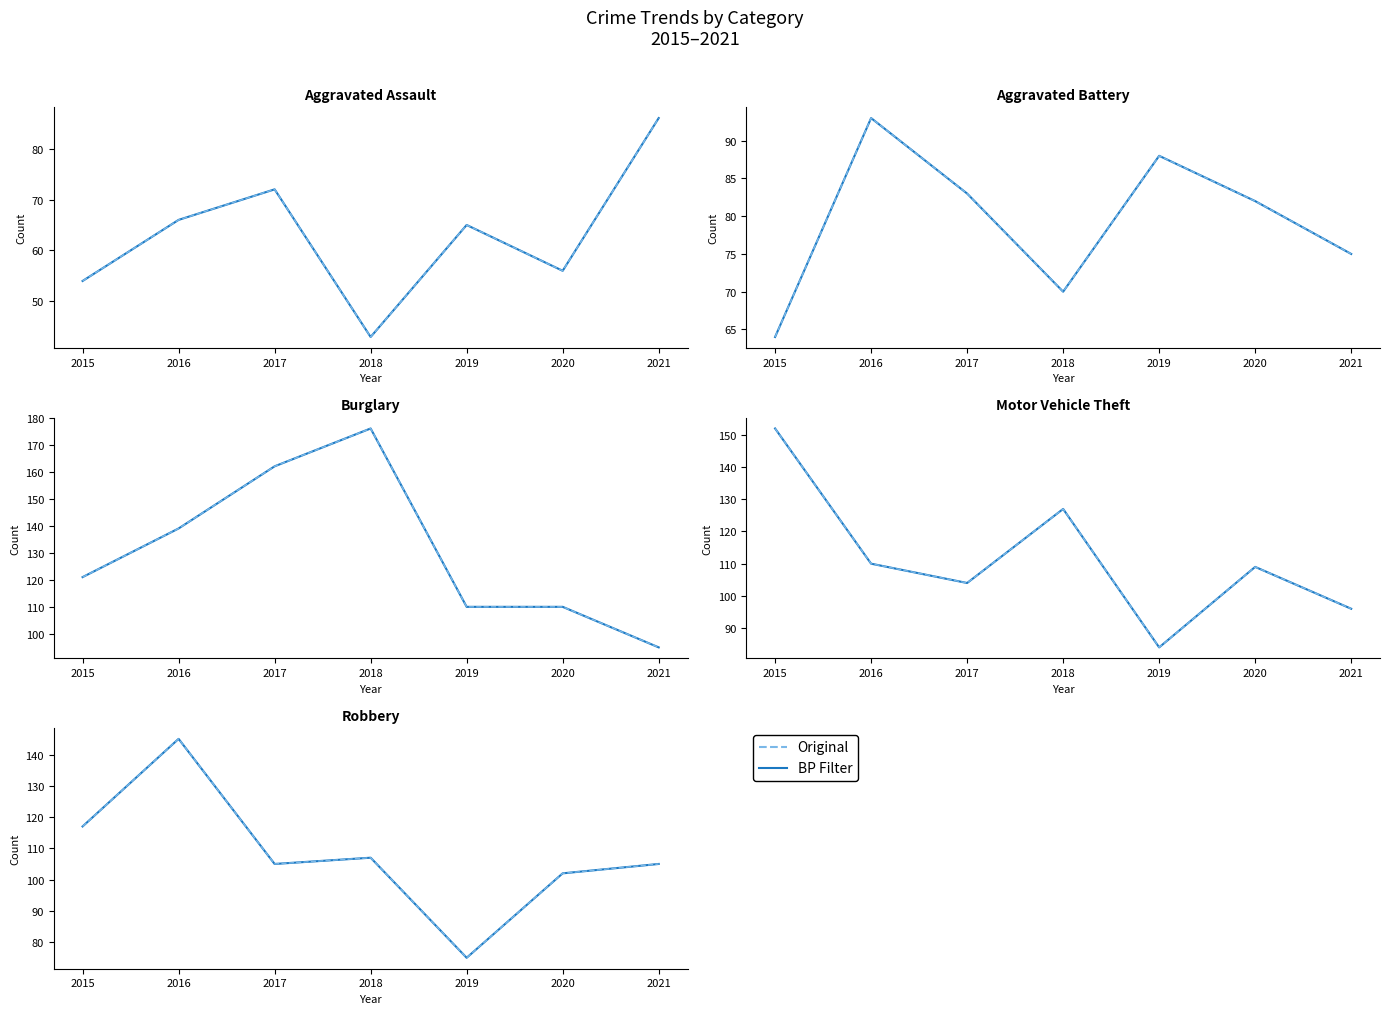

Rank the categories by BP Filter value from highest to lowest.

2016, 2015, 2018, 2017, 2021, 2020, 2019